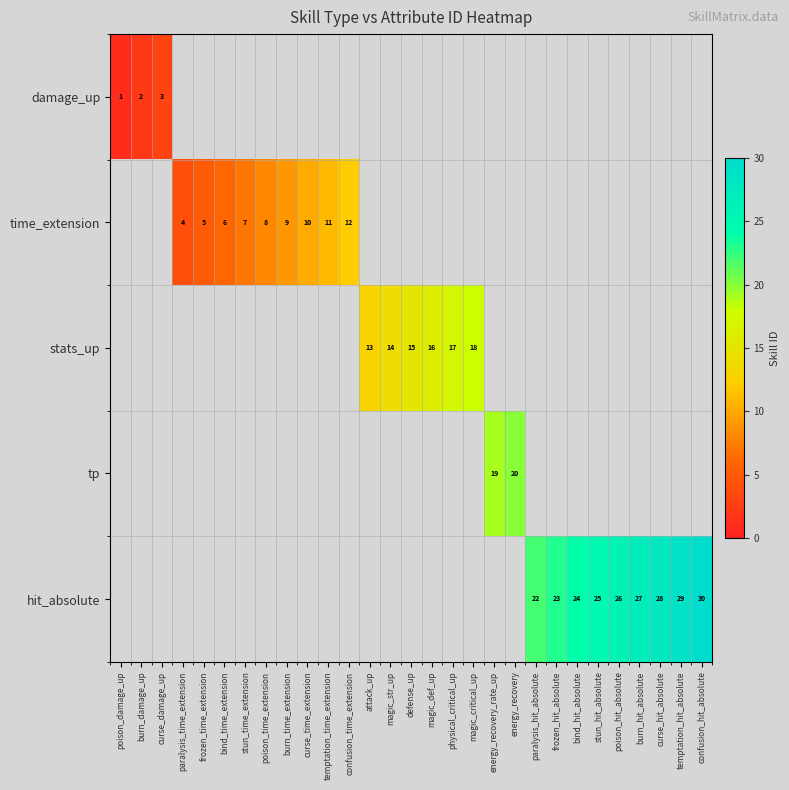

True or false: stats_up has a value of 16 at magic_def_up.

True